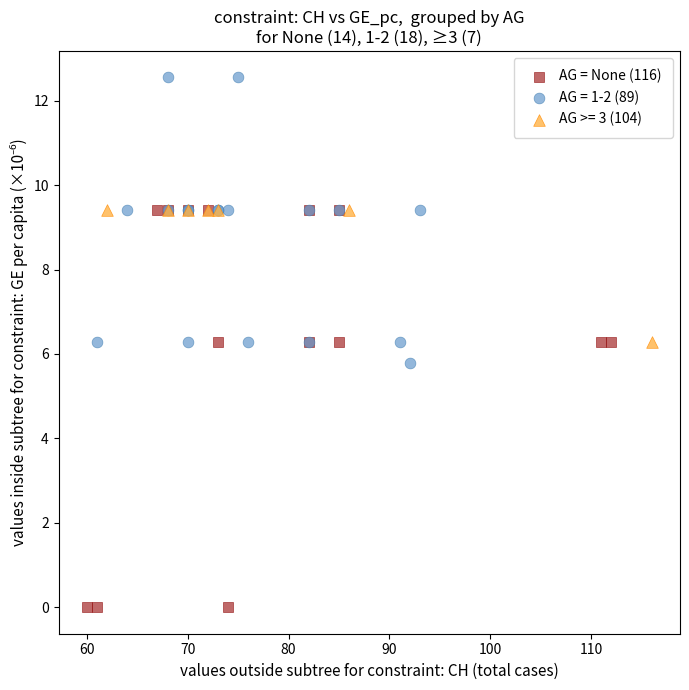

Which series reaches the maximum Y coordinate?

AG = 1-2 (89)